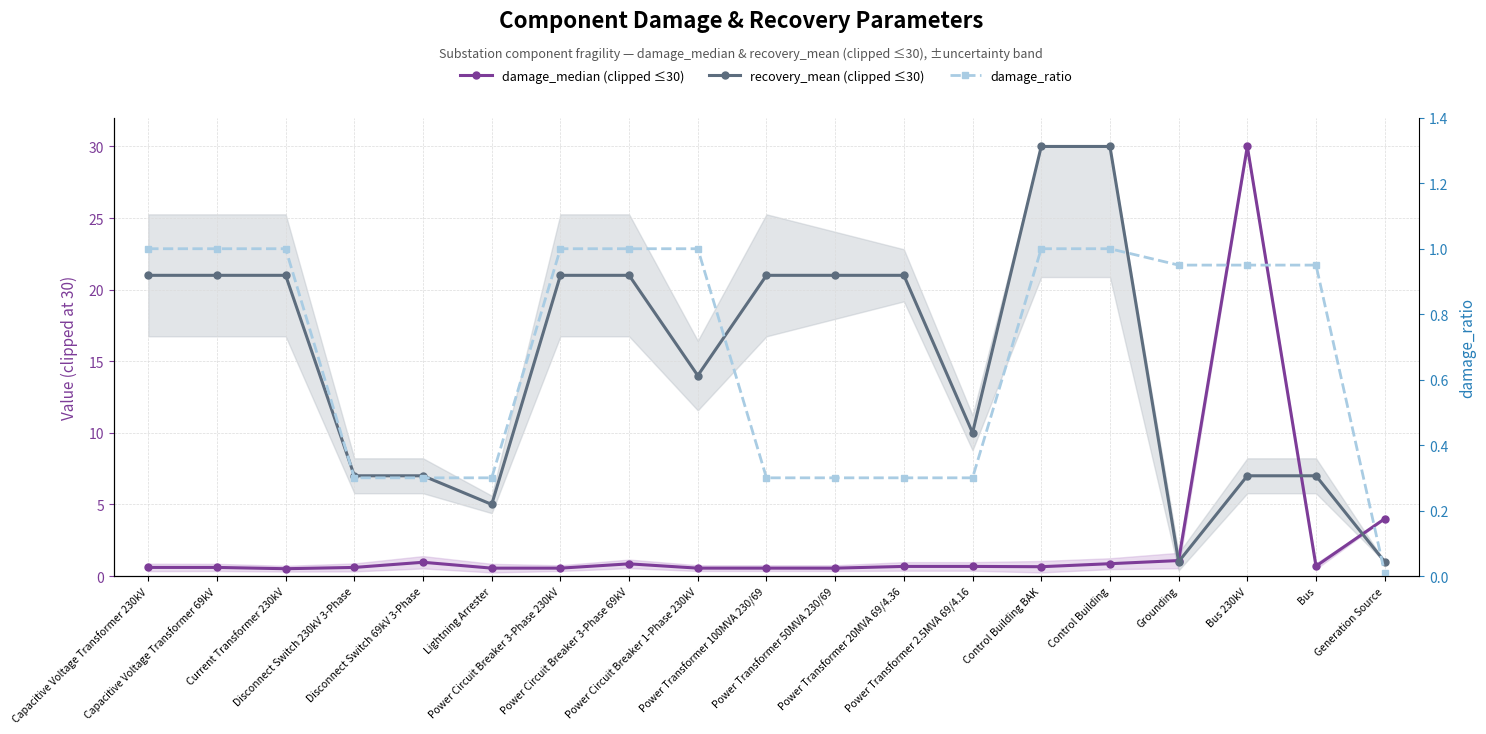

What is the difference between the highest and lowest values at Generation Source?

4.0